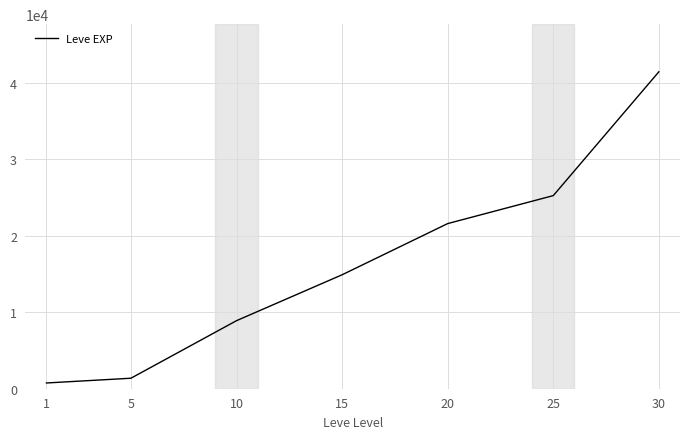

What is the difference between the second highest and second lowest values?

23830